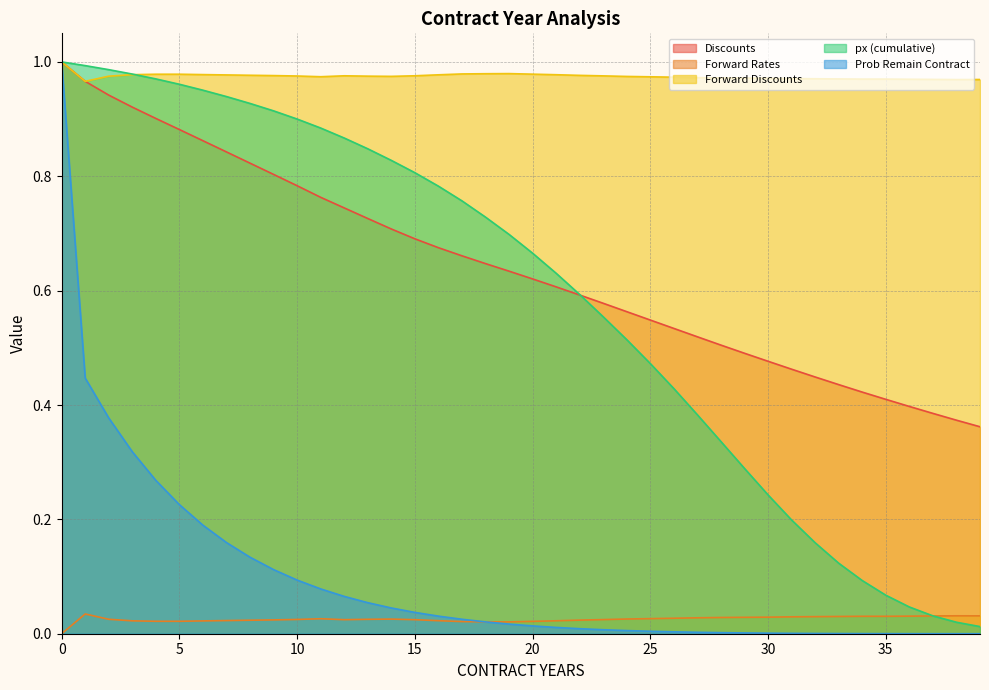

List the labels in order of Forward Rates value, largest first.

1, 38, 39, 37, 36, 34, 35, 33, 32, 31, 30, 29, 28, 27, 26, 25, 11, 24, 14, 2, 13, 10, 23, 12, 15, 9, 22, 8, 7, 16, 21, 3, 6, 4, 5, 20, 17, 18, 19, 0